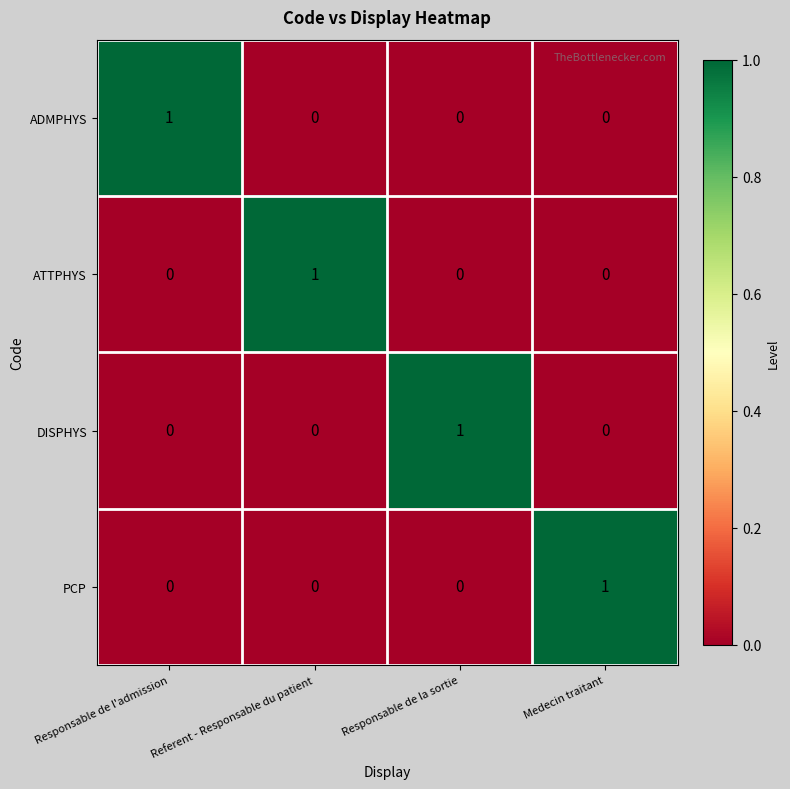

Reading left to right, extract all data points from this chart.

ADMPHYS: 1	0	0	0
ATTPHYS: 0	1	0	0
DISPHYS: 0	0	1	0
PCP: 0	0	0	1